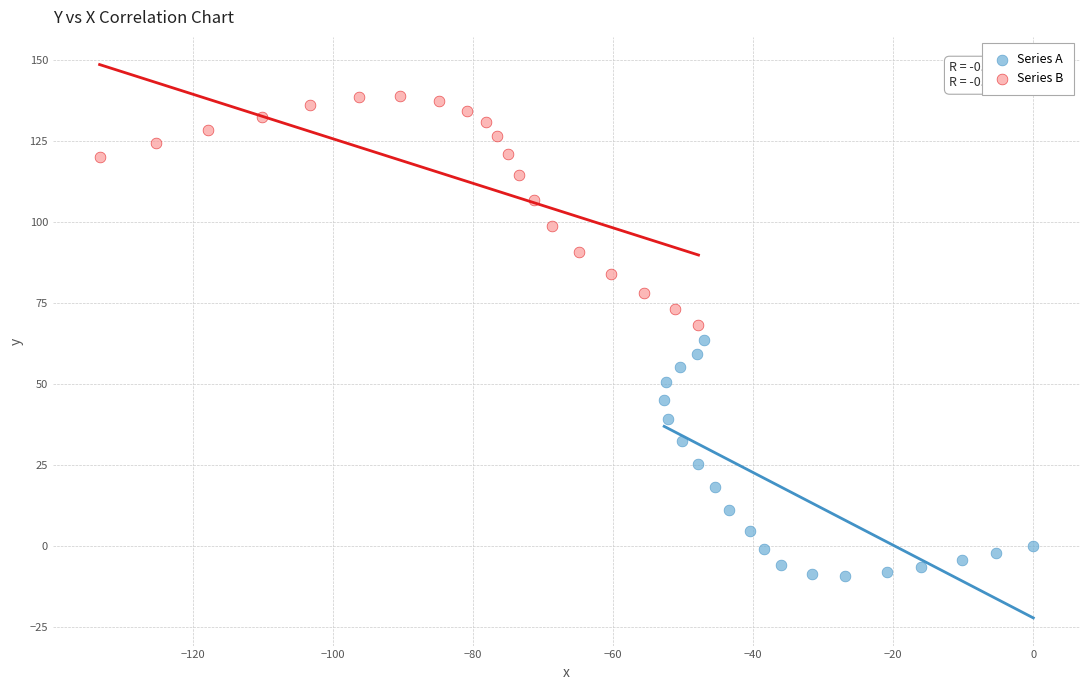

Which series reaches the maximum Y coordinate?

Series B